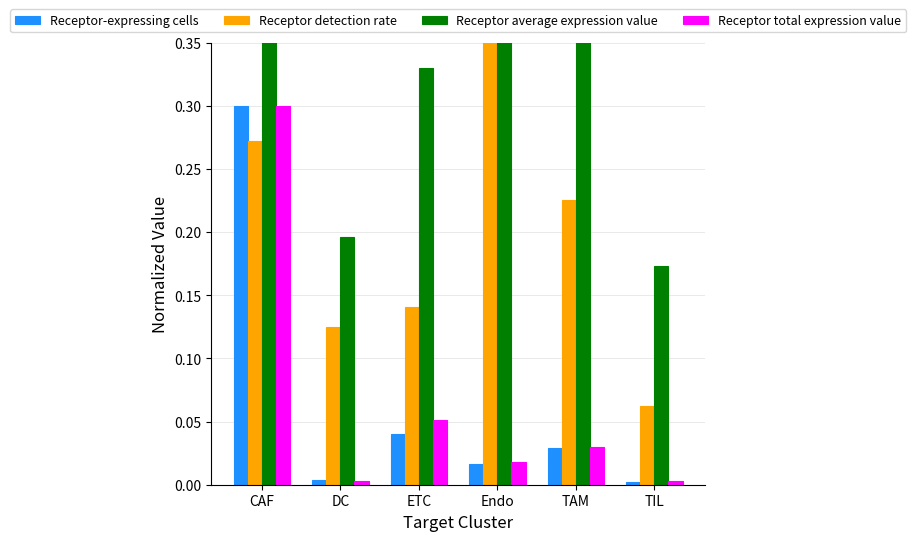

True or false: Receptor total expression value has a value of 0.1 at CAF.

False